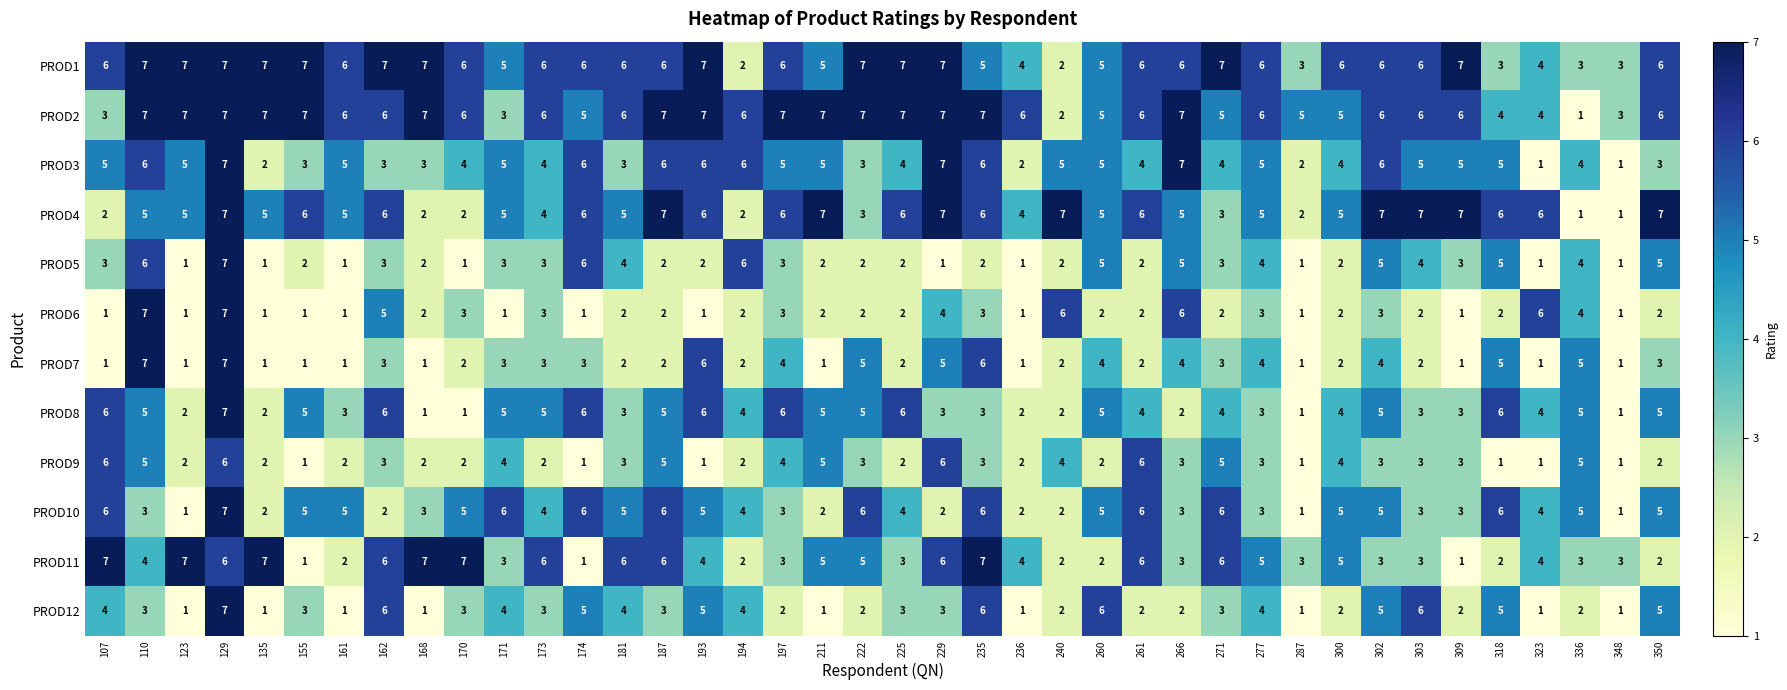

The value of PROD3 at 229 is 12. True or false?

False